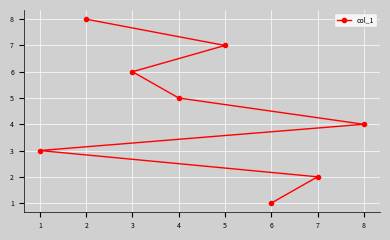

Where is the data nearest to the value 4?

8